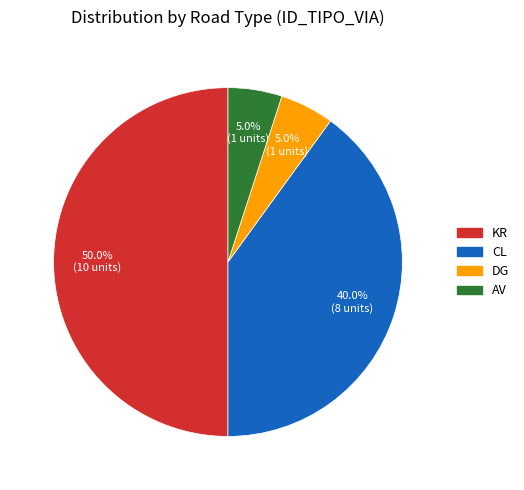

Approximately how many times larger is the value at CL compared to KR?

0.8